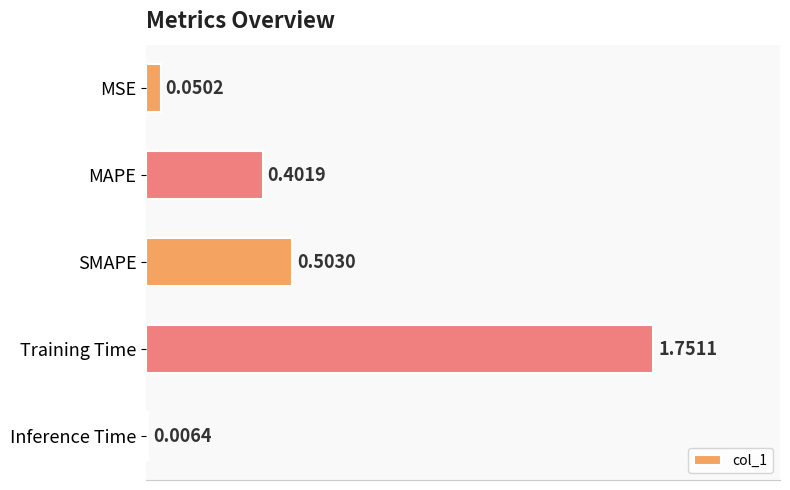

What is the sum of all values?

2.7